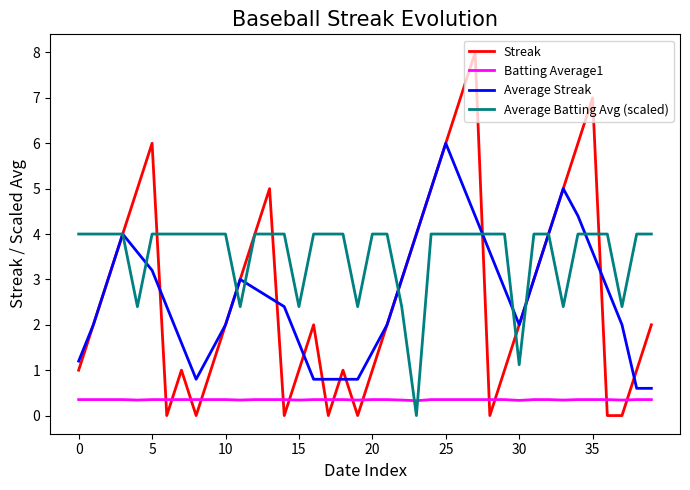

After their last crossing, which series has the higher values: Batting Average1 or Average Batting Avg (scaled)?

Average Batting Avg (scaled)